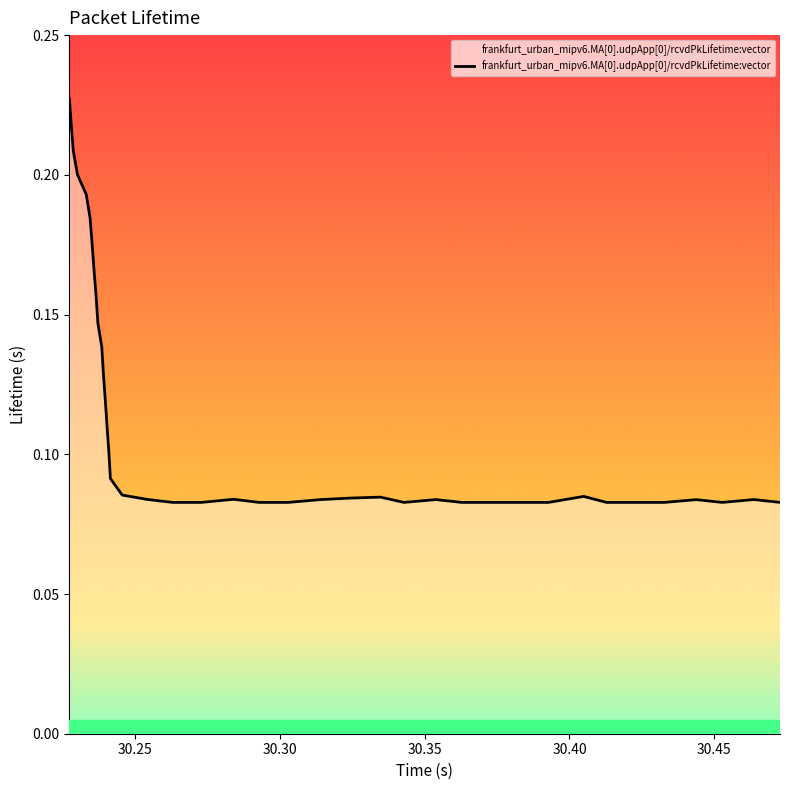

How many points are lower than both their immediate neighbors (excluding endpoints)?

2